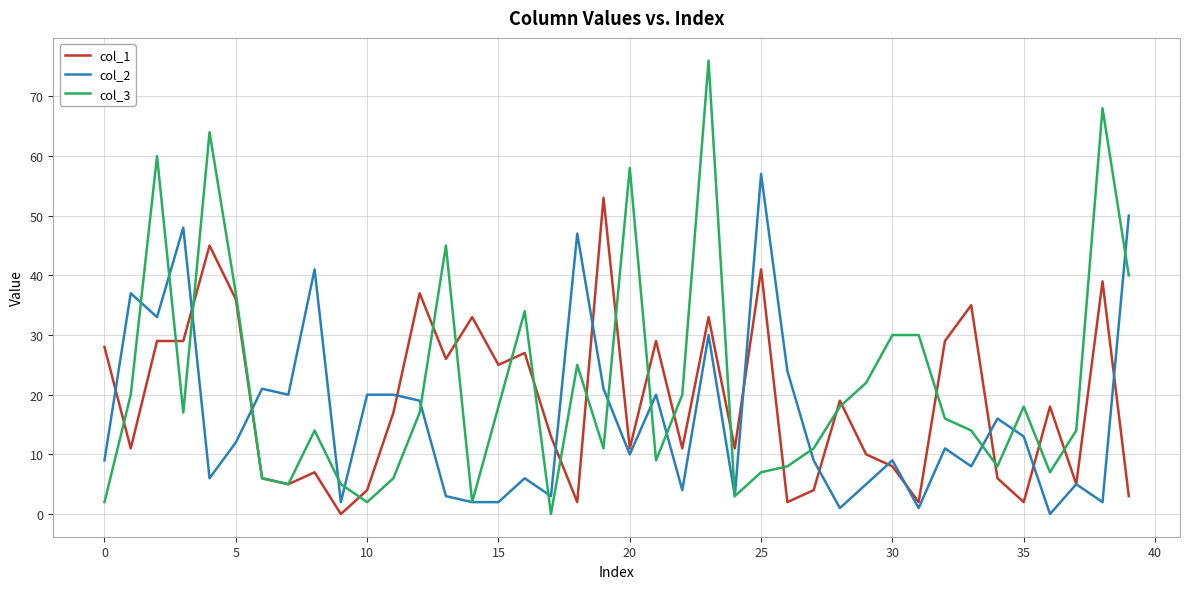

In col_3, how many points are lower than both neighbors (excluding endpoints)?

10